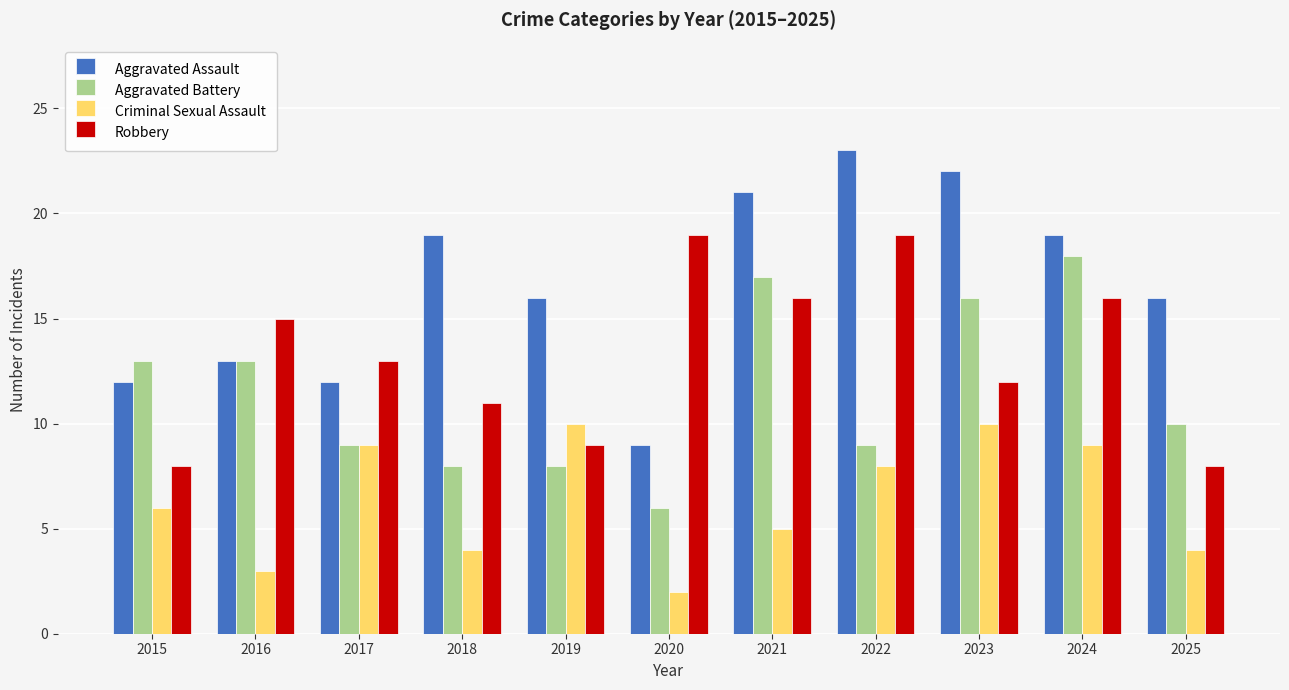

What is the total value across all series at 2015?

39